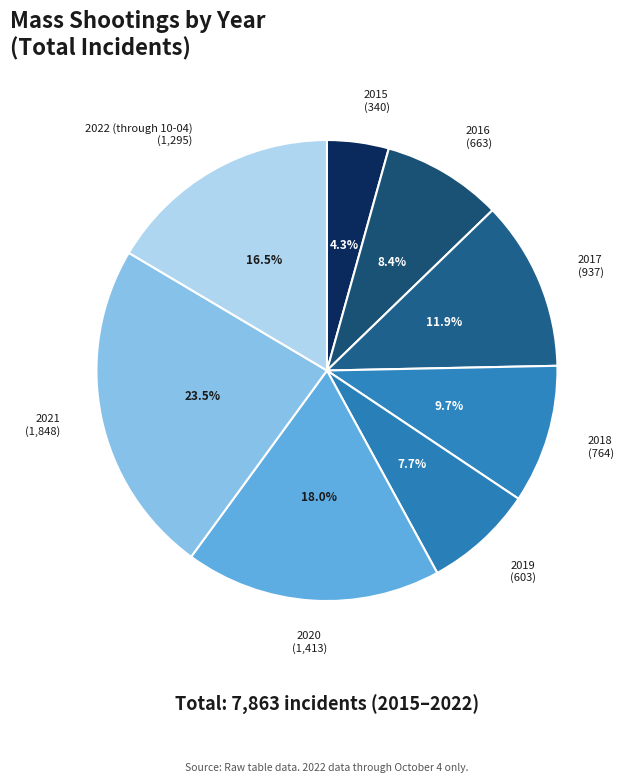

Do 2022 (through 10-04) and 2016 together represent more than half of the pie?

No